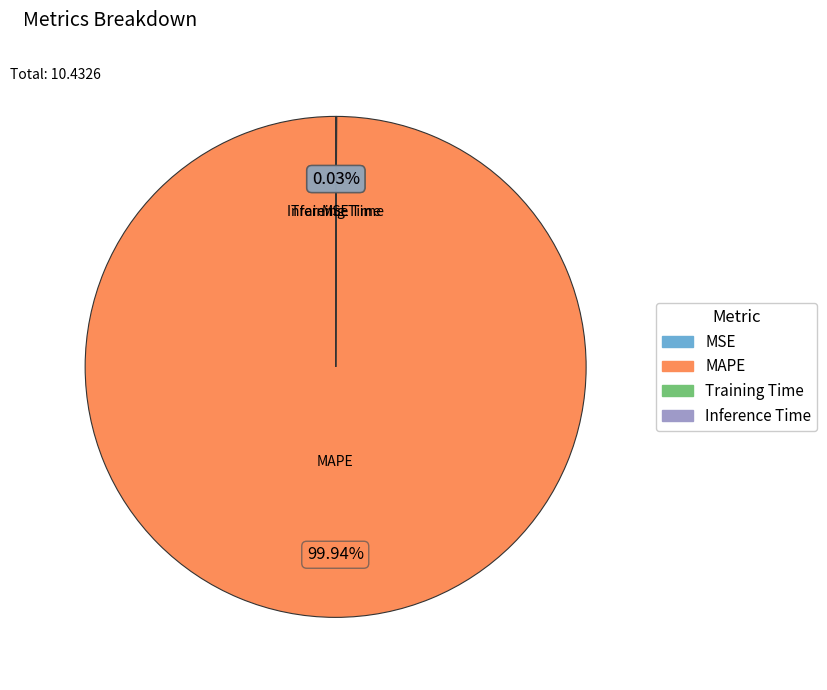

What portion of the pie excludes MSE?

100.0%